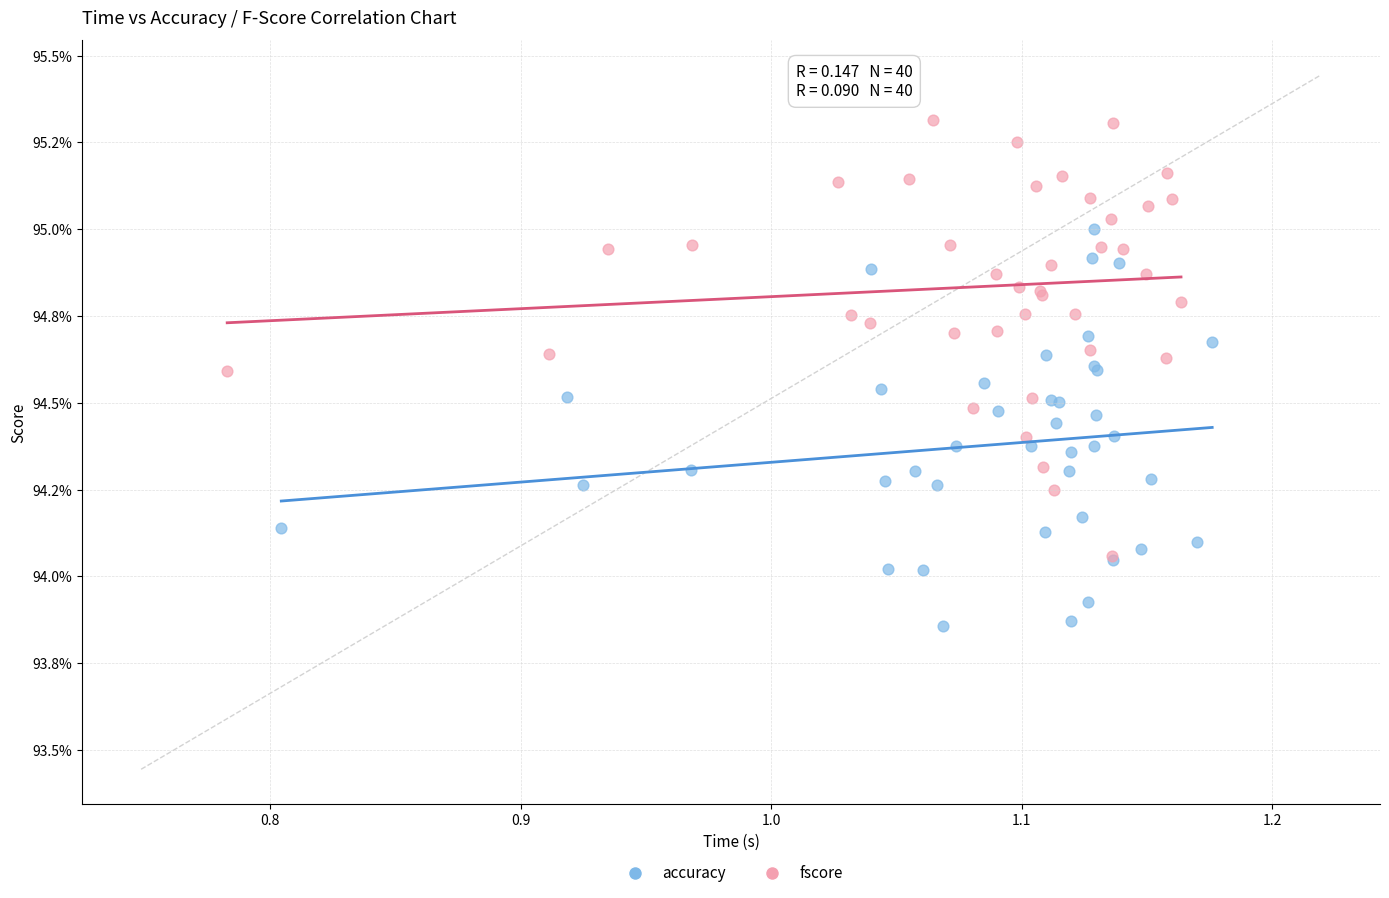

What are all the series names shown in the legend?

accuracy, fscore